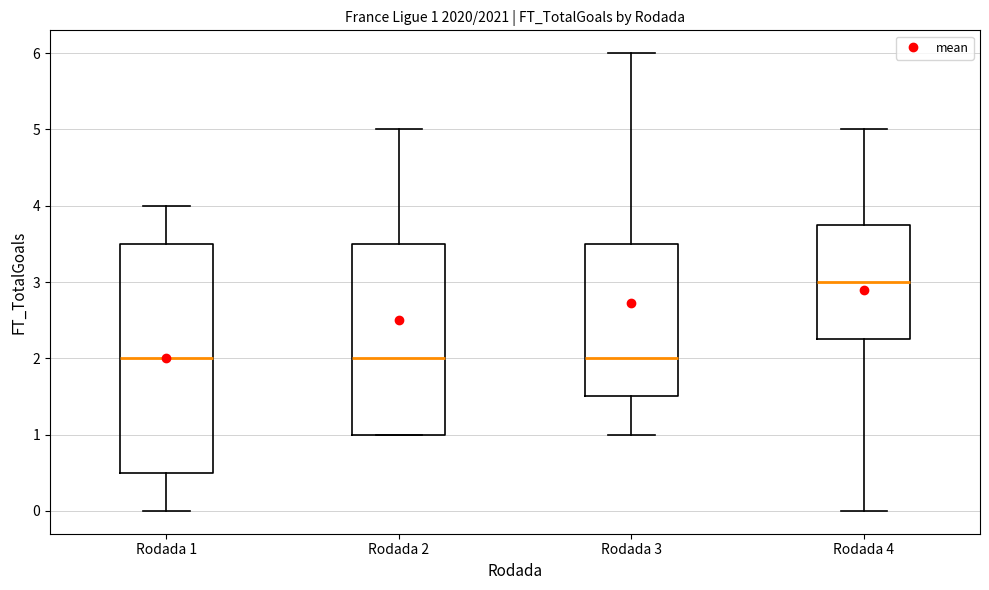

Which box is the tallest, from its lower edge to its upper edge?

Rodada 1